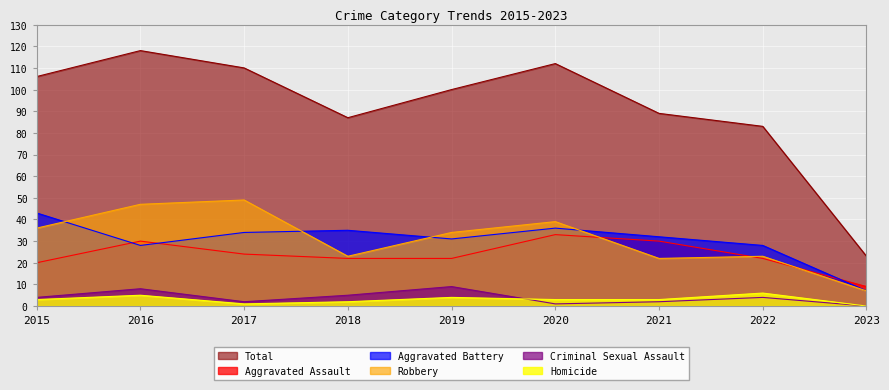

What is the difference between the second highest and second lowest values in the Aggravated Battery series?

8